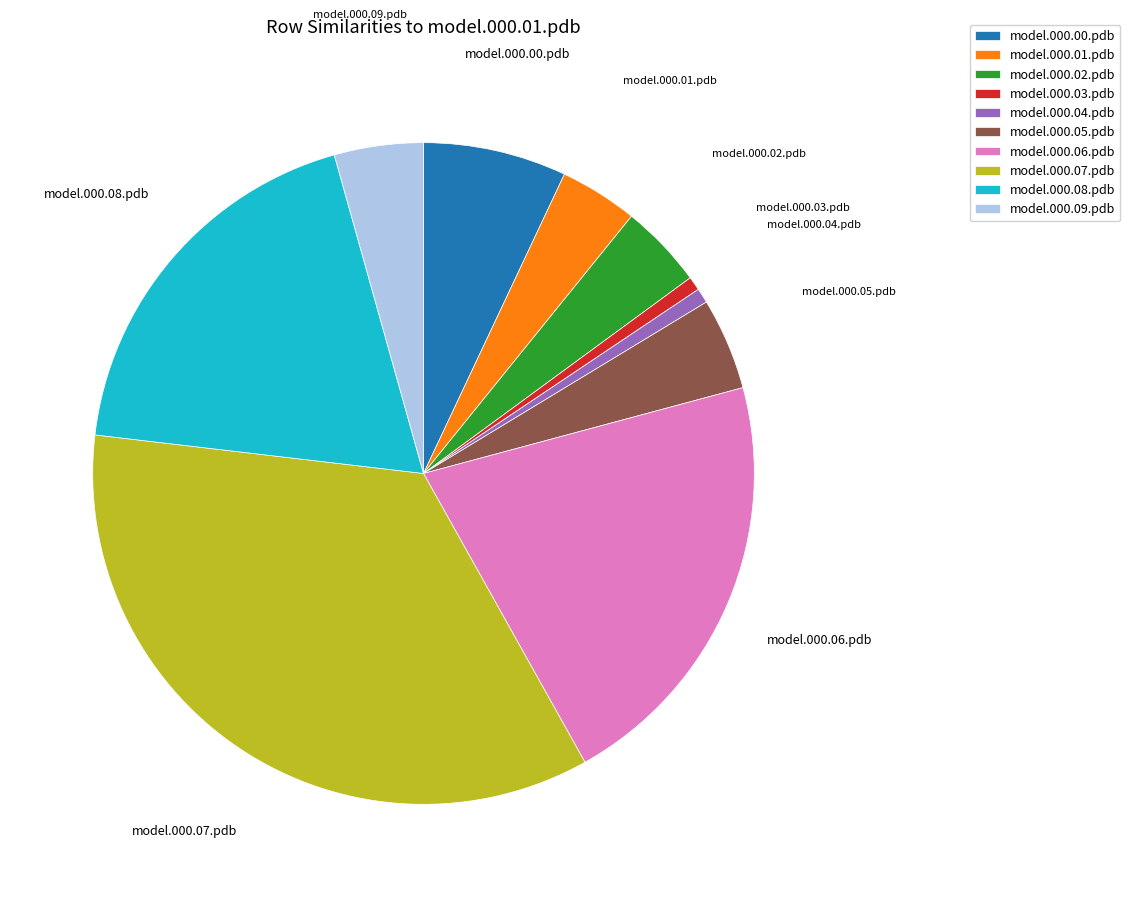

Combined, do model.000.05.pdb and model.000.09.pdb account for over 50%?

No